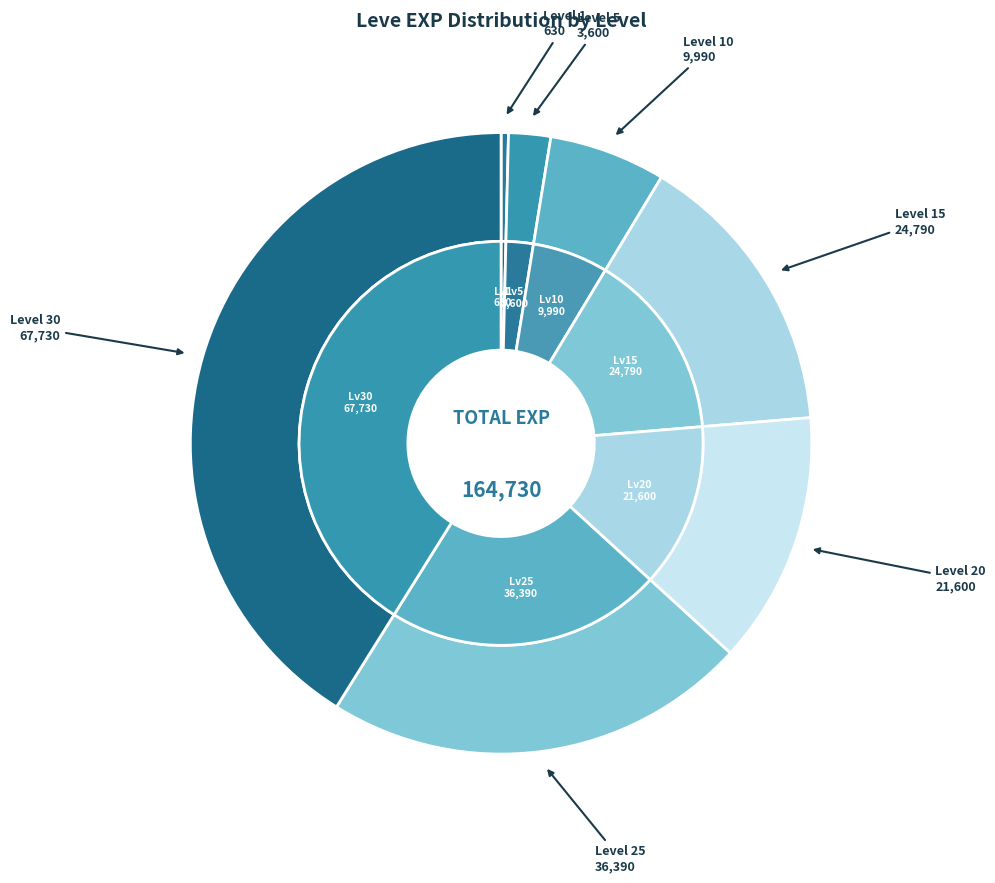

Which category has the biggest portion of the pie?

Level 30